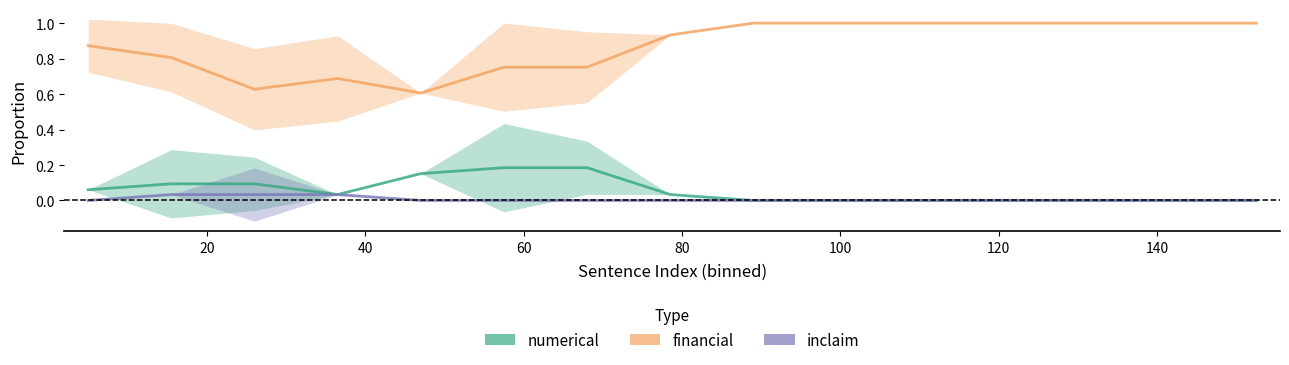

Which series has the largest total across all categories?

financial